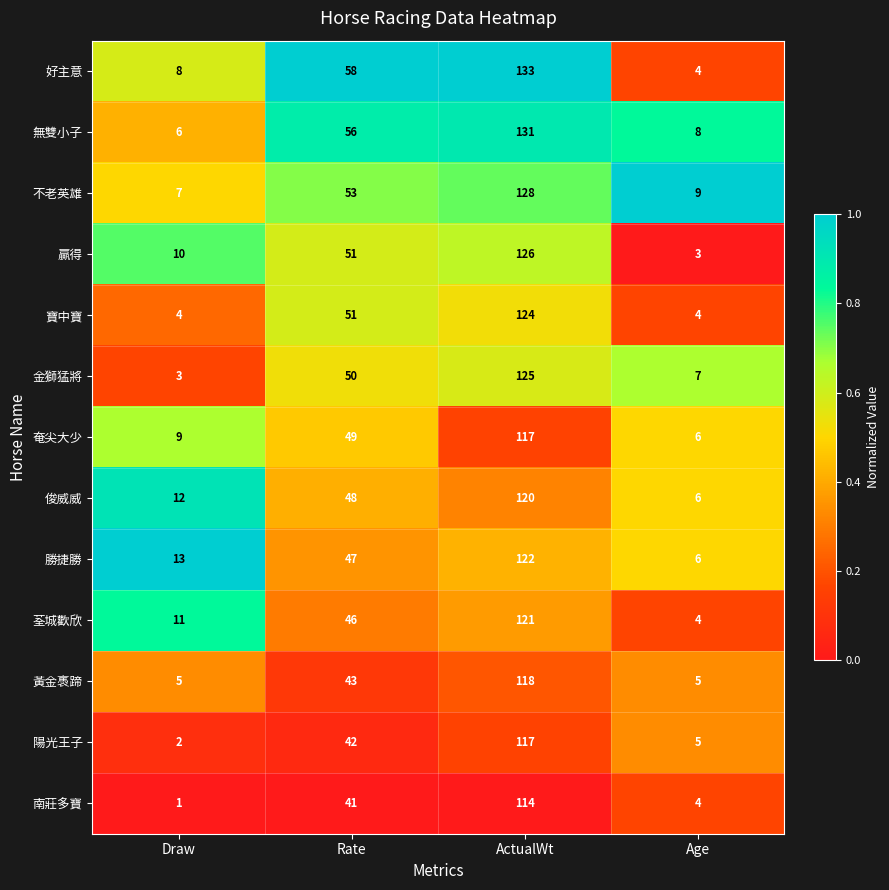

At which label is 勝捷勝 closest to 64?

Rate